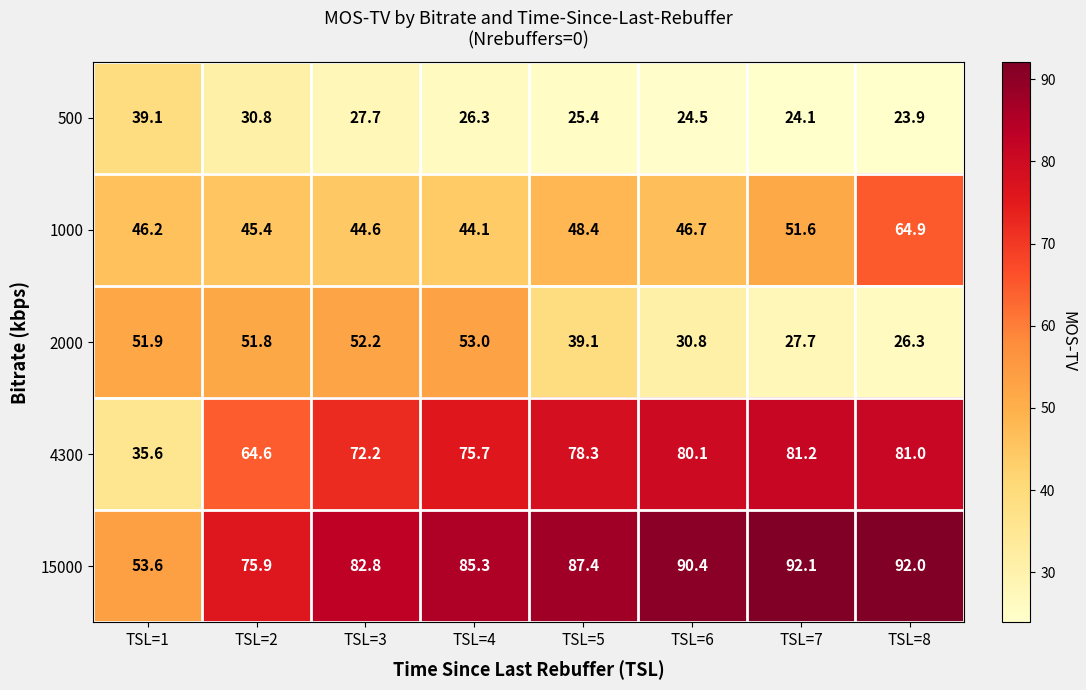

Rank the series at TSL=6 from highest to lowest value.

15000, 4300, 1000, 2000, 500